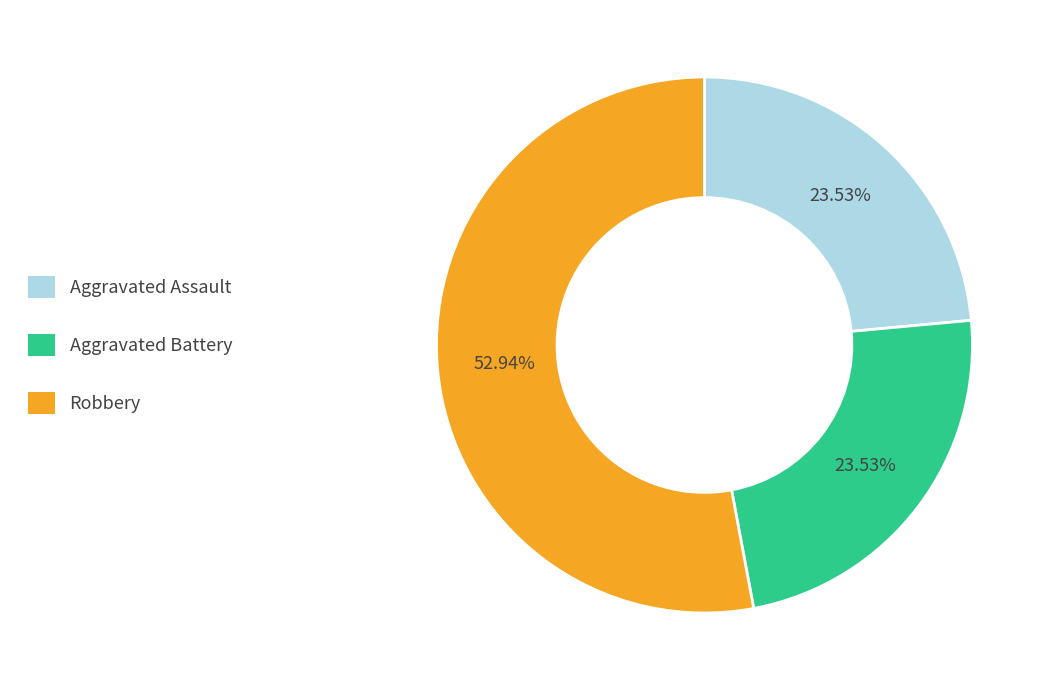

Which slice represents more than half of the pie?

Robbery